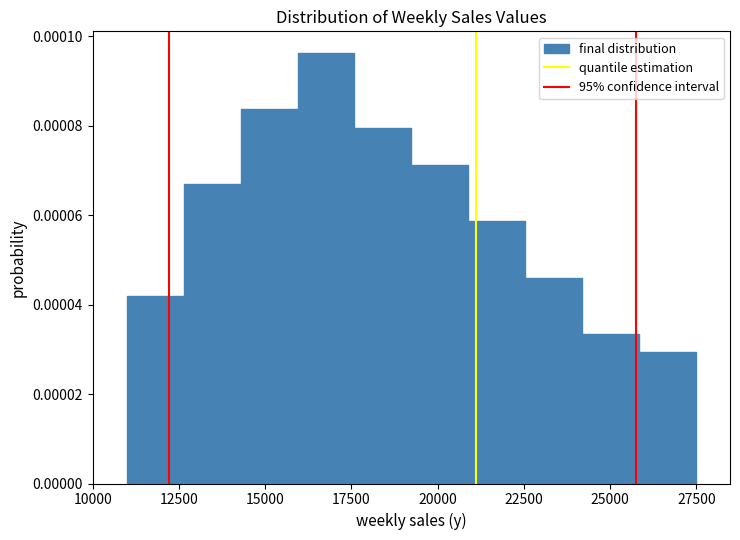

Read against the x-axis, roughly where is the centre of the tallest bar?

17000